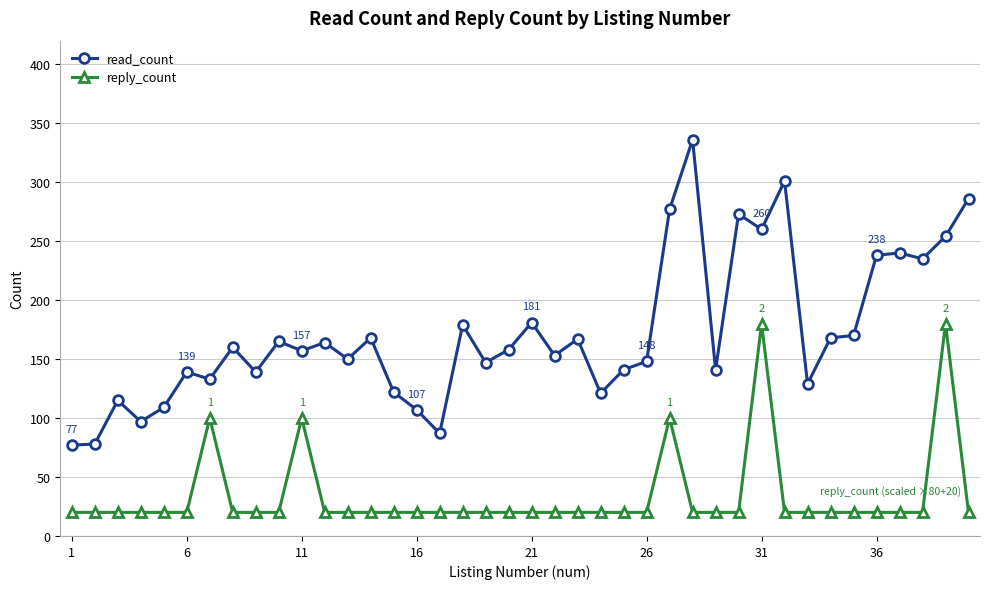

Does the chart have visible grid lines?

Yes